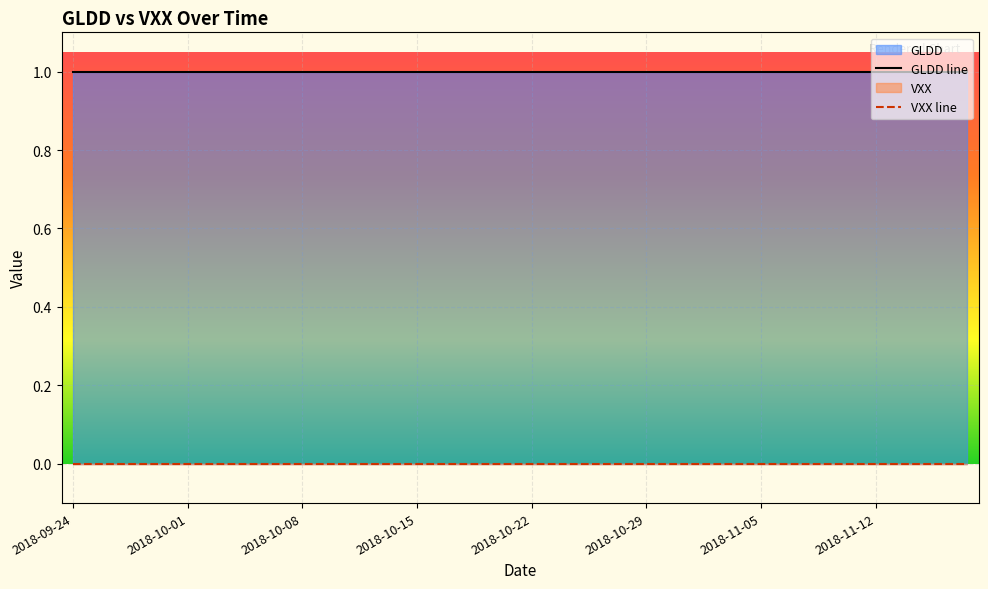

What is the average value of the GLDD series?

1